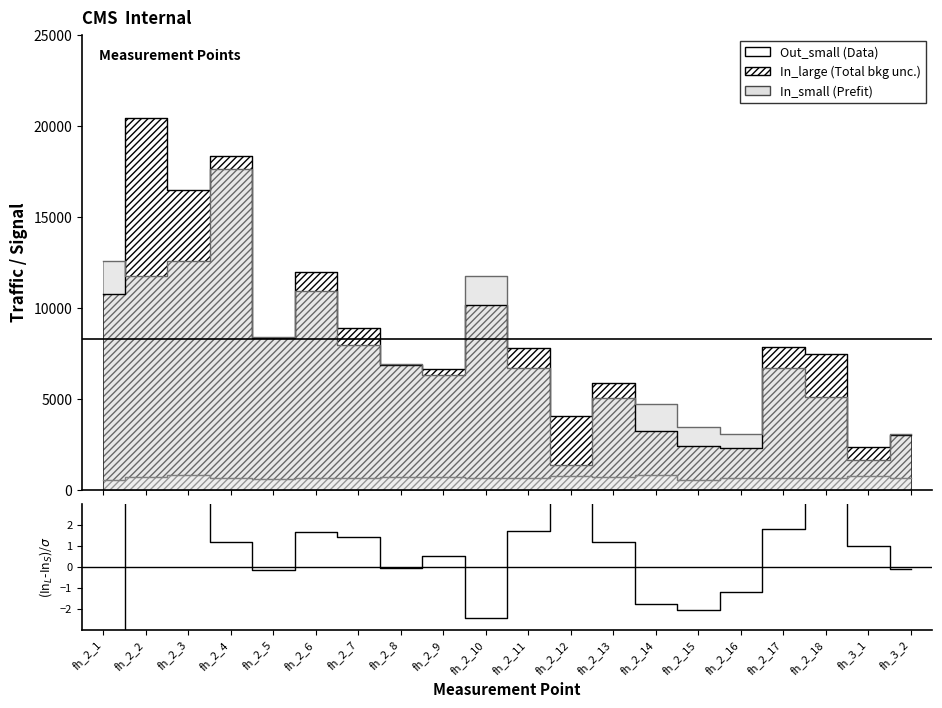

Between fh_2_12 and fh_2_15, which is larger?

fh_2_12